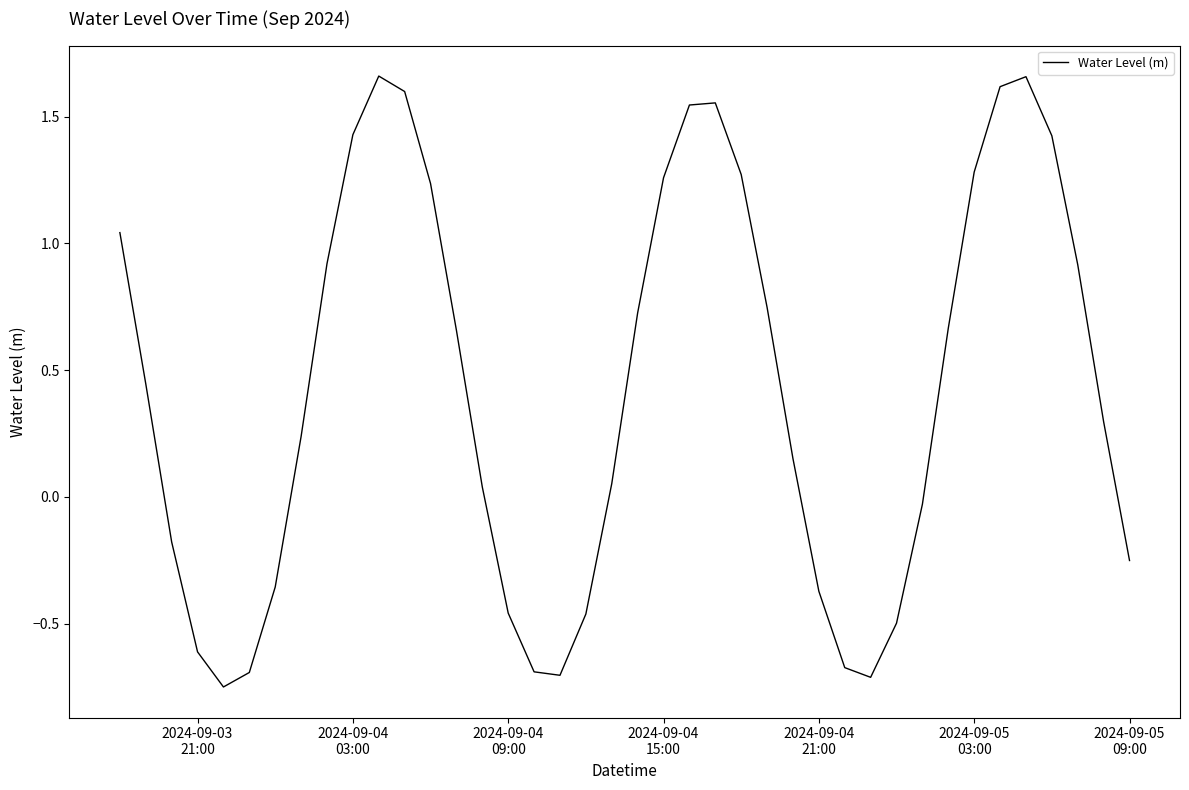

Reading left to right, list all the values displayed in this chart.

1.0	0.4	-0.2	-0.6	-0.7	-0.7	-0.4	0.2	0.9	1.4	1.7	1.6	1.2	0.7	0.0	-0.5	-0.7	-0.7	-0.5	0.1	0.7	1.3	1.5	1.6	1.3	0.7	0.2	-0.4	-0.7	-0.7	-0.5	-0.0	0.7	1.3	1.6	1.7	1.4	0.9	0.3	-0.3